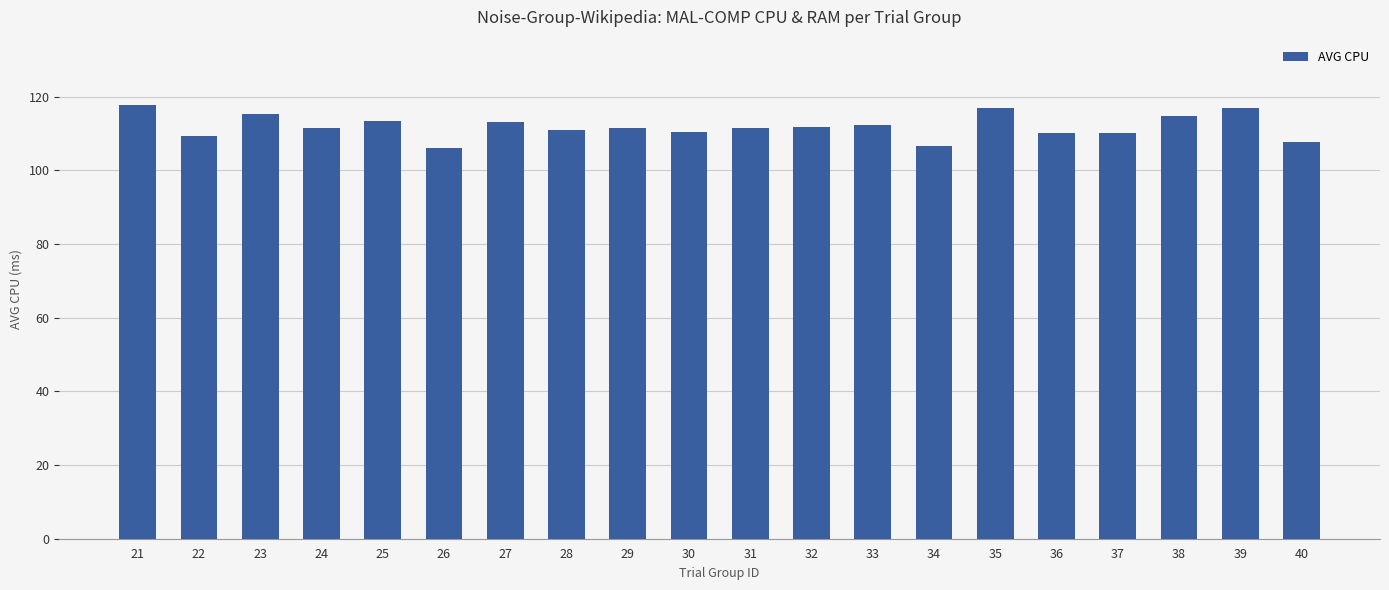

Which has a higher value, 23 or 26?

23